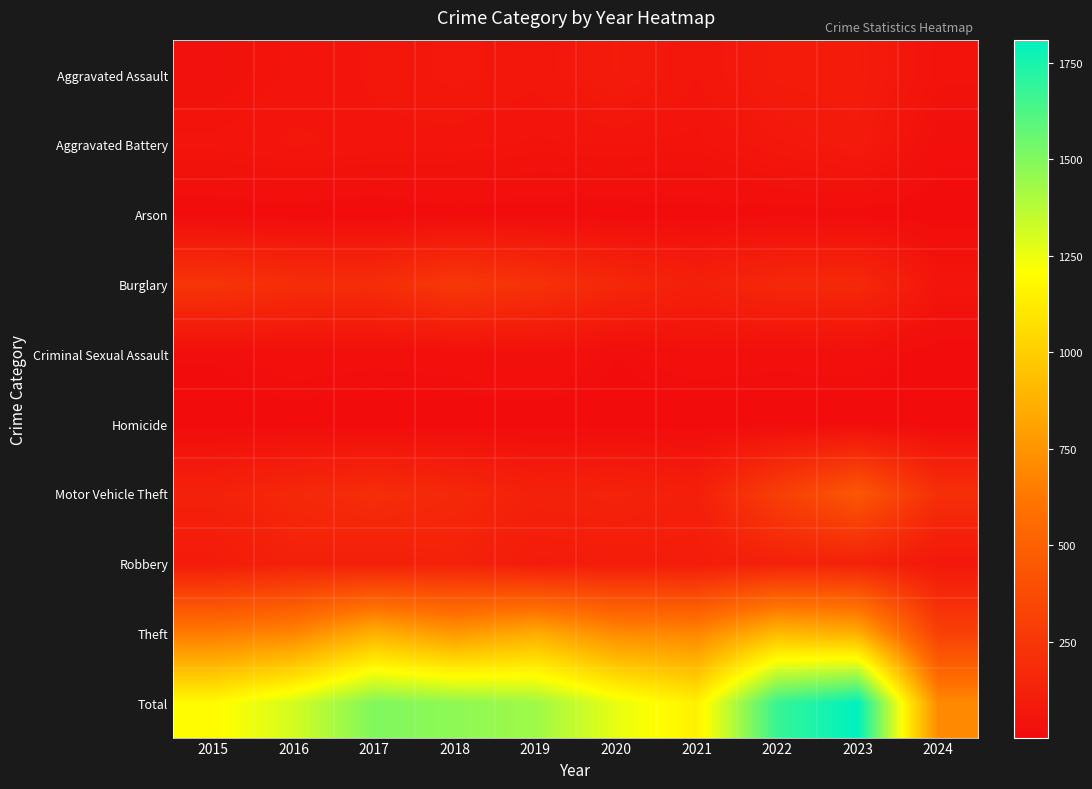

Which series has the largest range (max minus min)?

Total